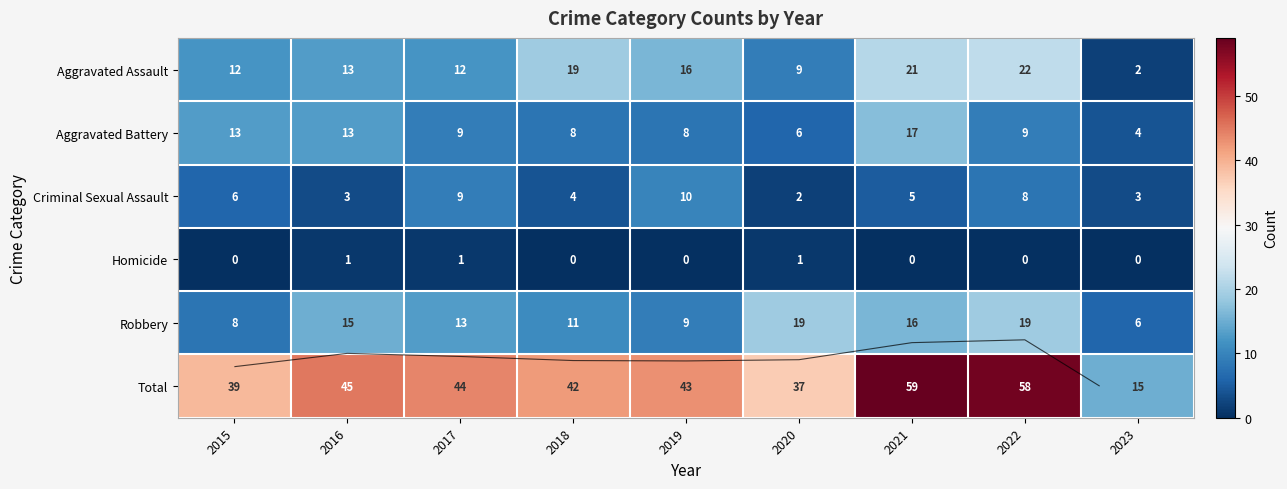

At 2021, list the series in order from largest to smallest.

Total, Aggravated Assault, Aggravated Battery, Robbery, Criminal Sexual Assault, Homicide